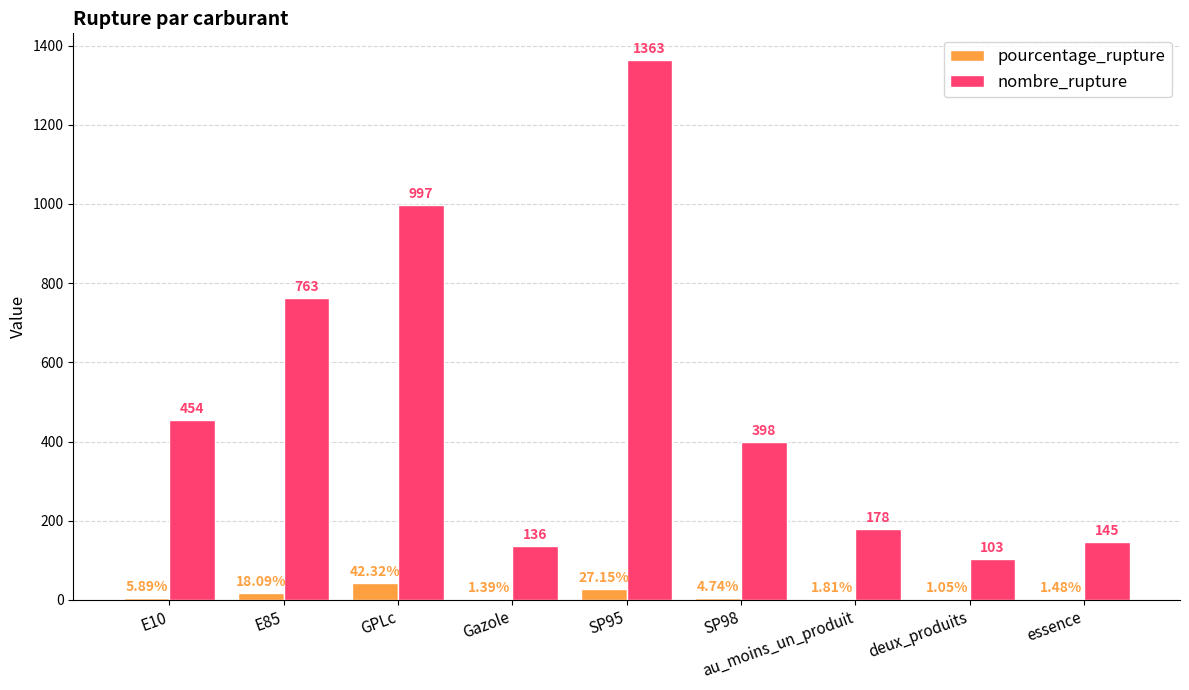

What is the sum of the nombre_rupture values at essence and SP95?

1508.0